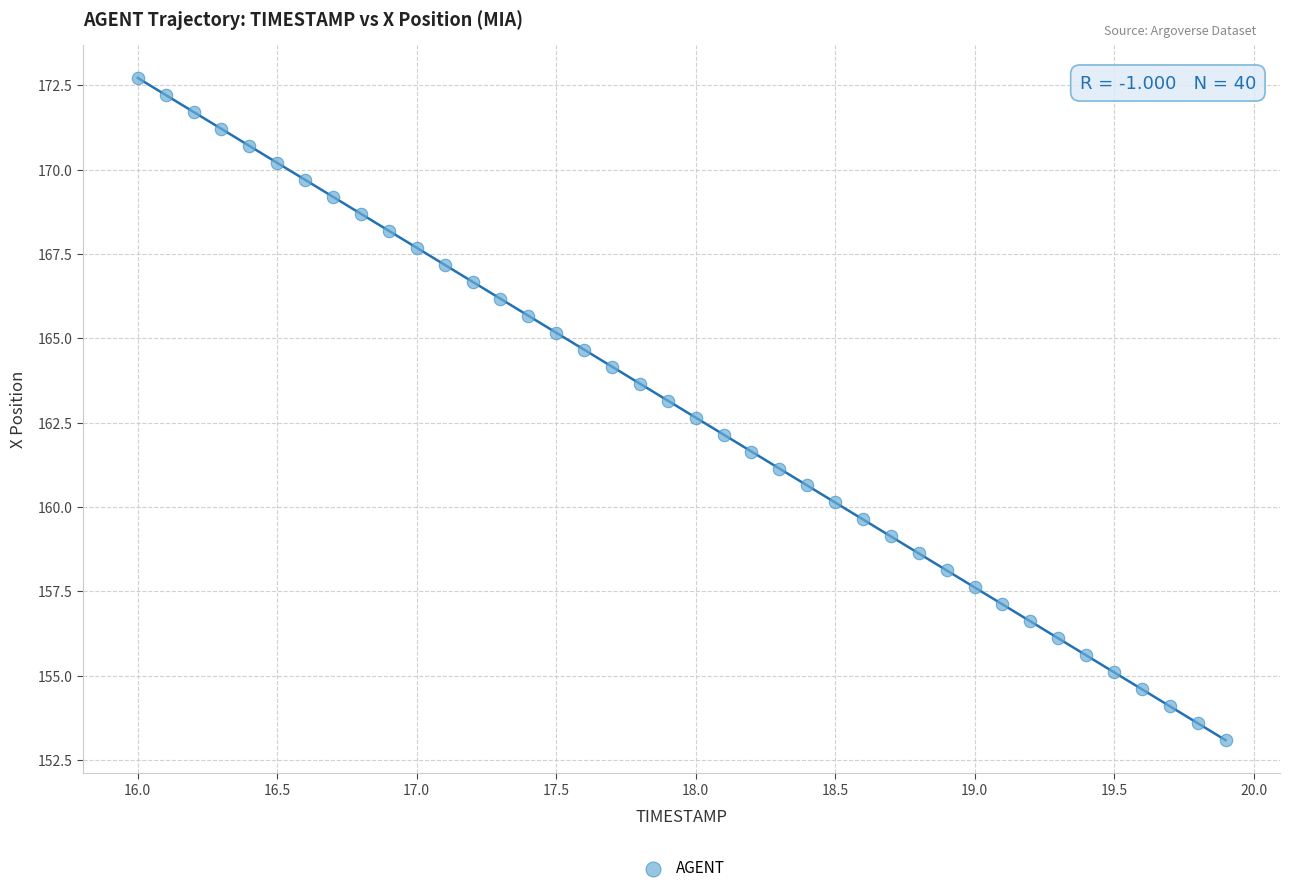

What is the range of X values (max minus min)?

3.9